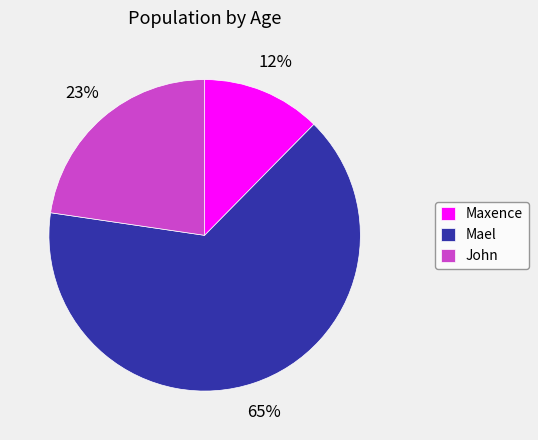

Combined, do Mael and Maxence account for over 50%?

Yes